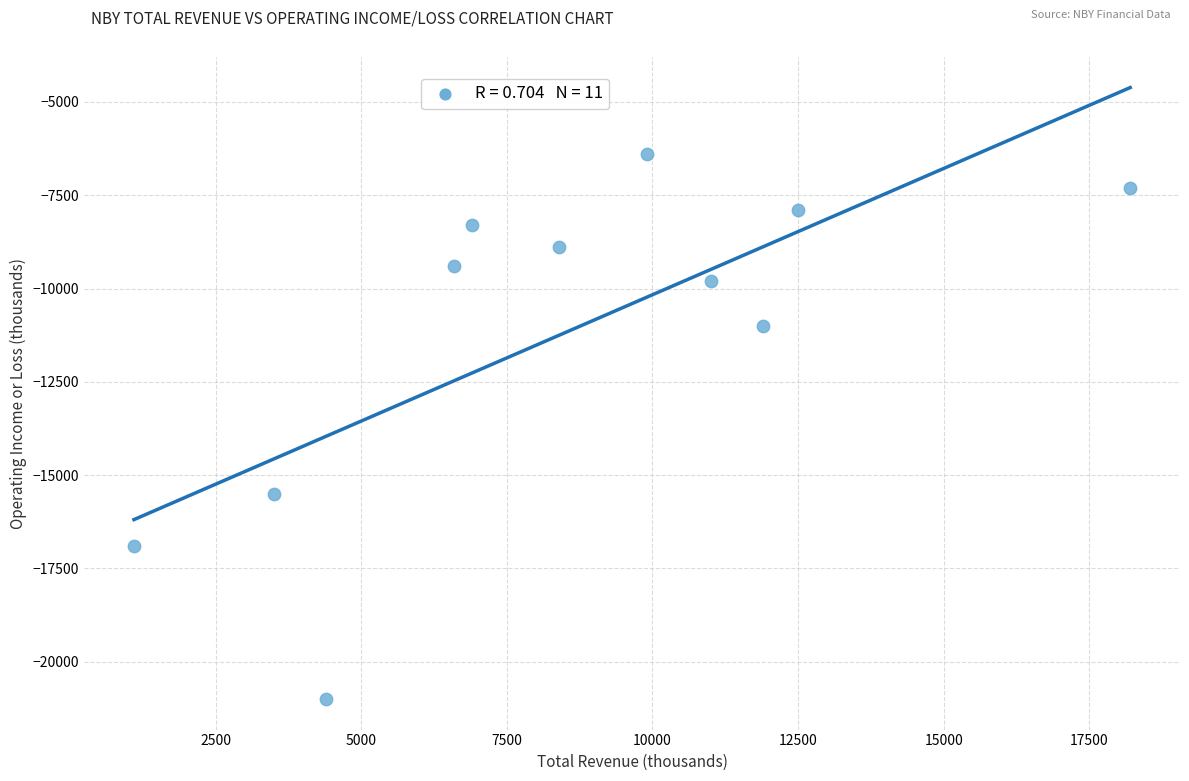

What is the average X value?

8582